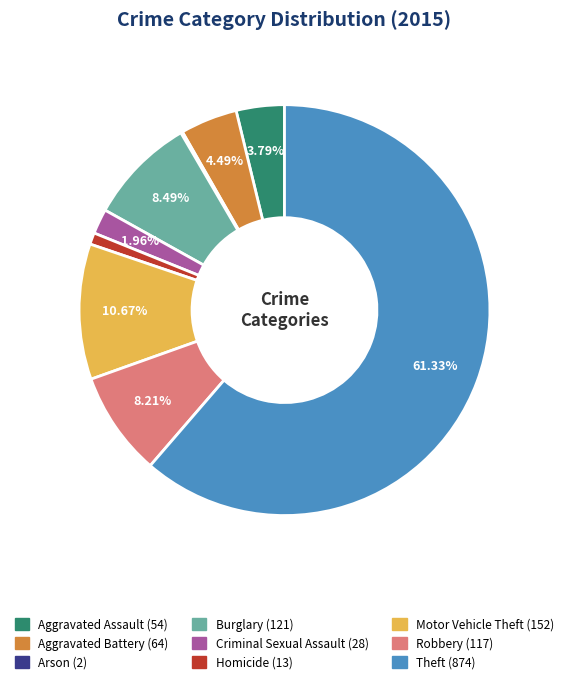

Does Theft account for over 50% of the chart?

Yes